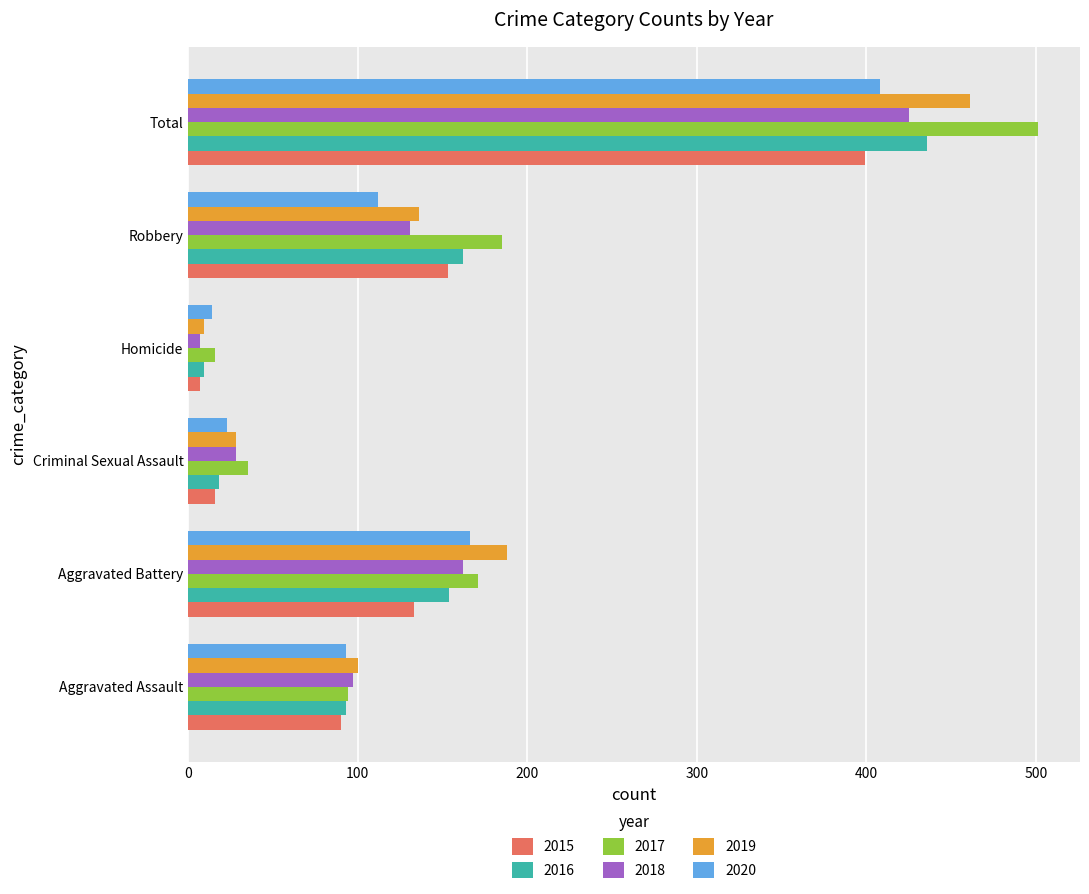

At which category is the sum across all series the highest?

Total